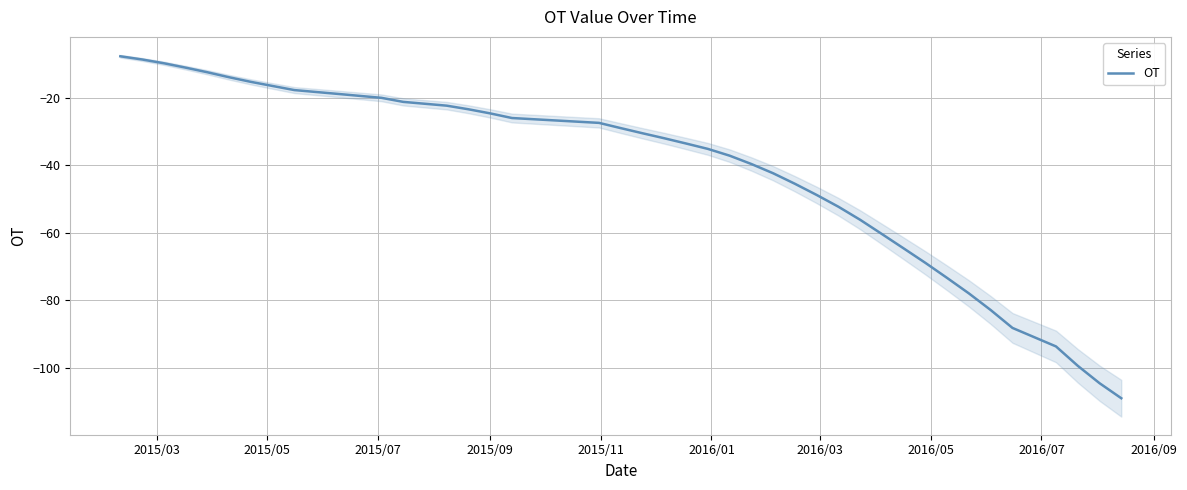

What is the minimum value for OT?

-109.1